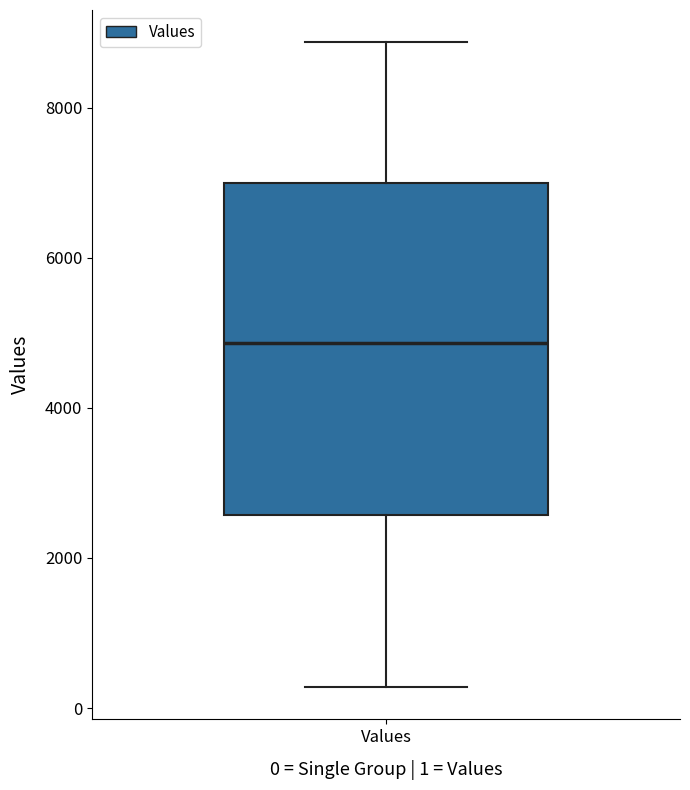

Read this box plot against the y-axis: the position of the median line, the range covered by the box, and the ends of both whiskers. The values are not printed on the chart, so give them approximately, as read against the axis.

median 4800, box 2600 to 7000, whiskers 200 to 8800